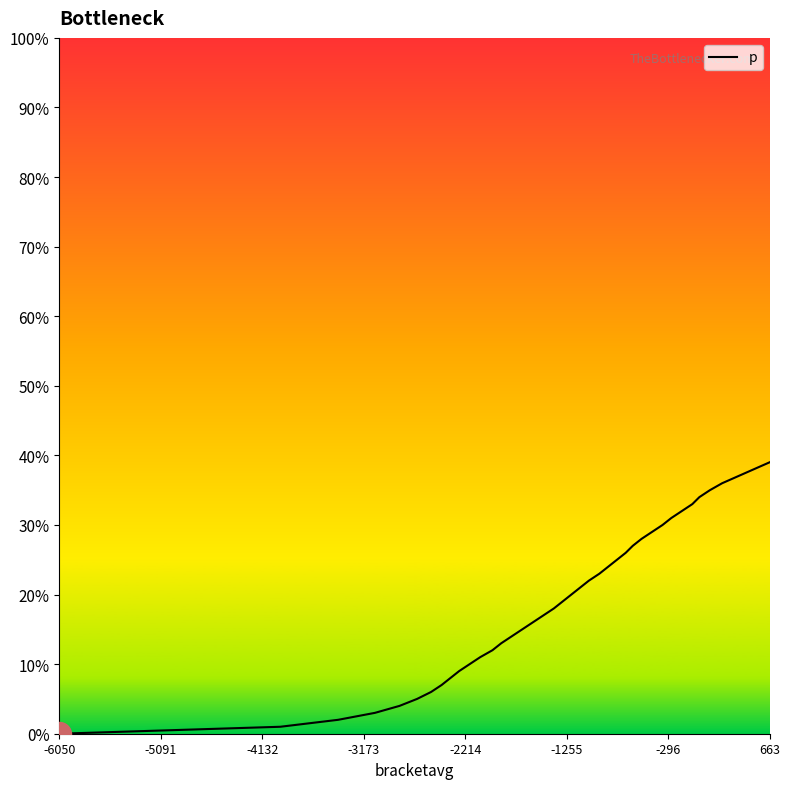

What is the greatest value displayed?

39.0